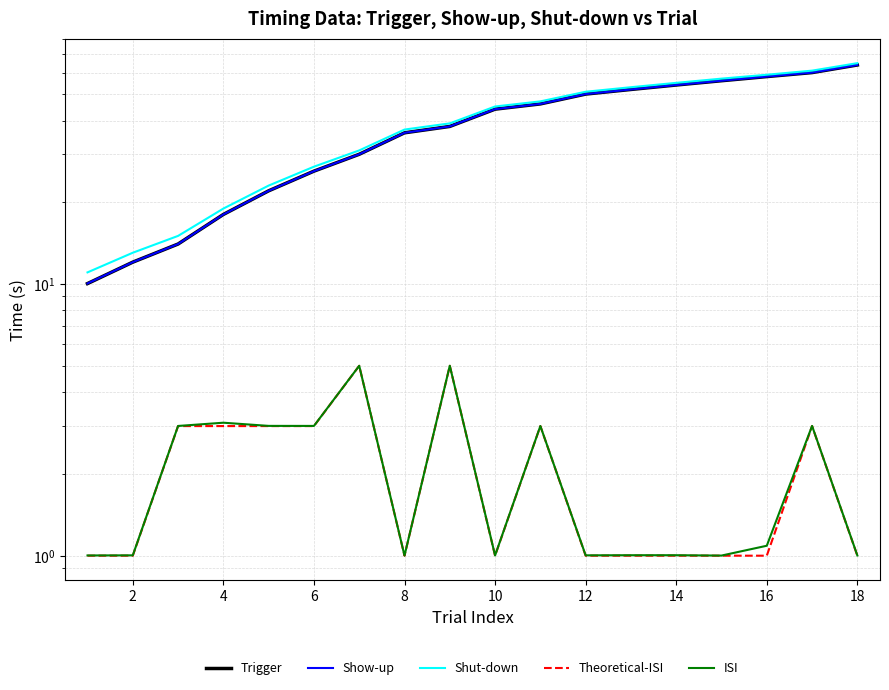

True or false: Shut-down and Theoretical-ISI intersect in this chart.

False